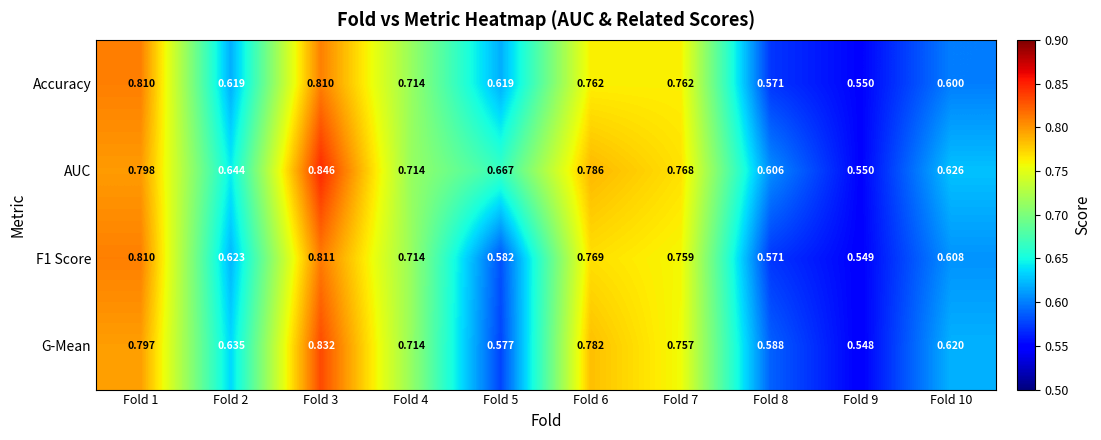

What is the total value across all series at Fold 5?

2.4